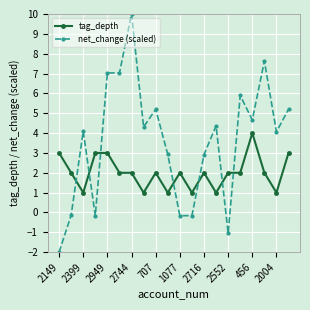

Which series has the largest range (max minus min)?

net_change (scaled)